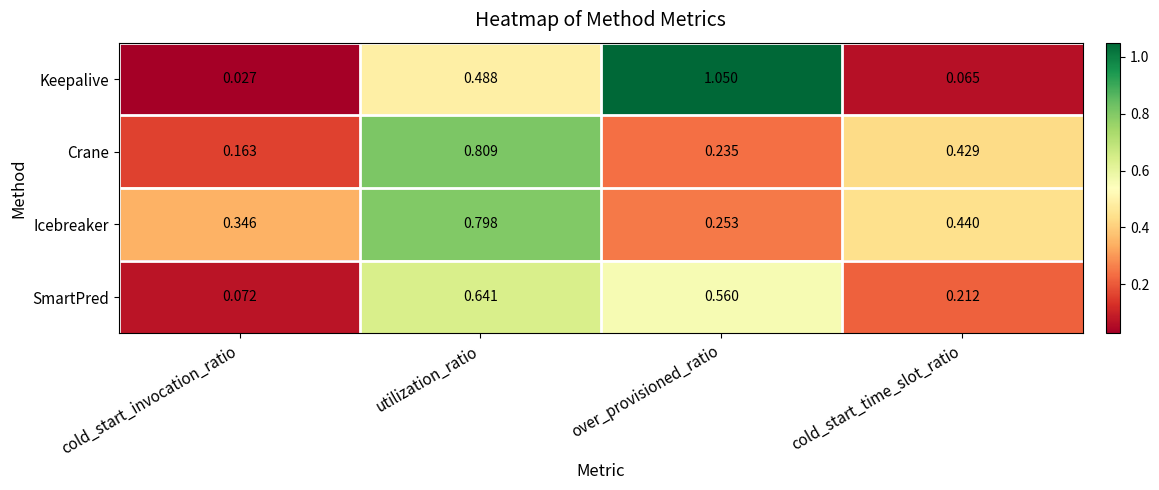

At which label is Crane closest to 0?

cold_start_invocation_ratio